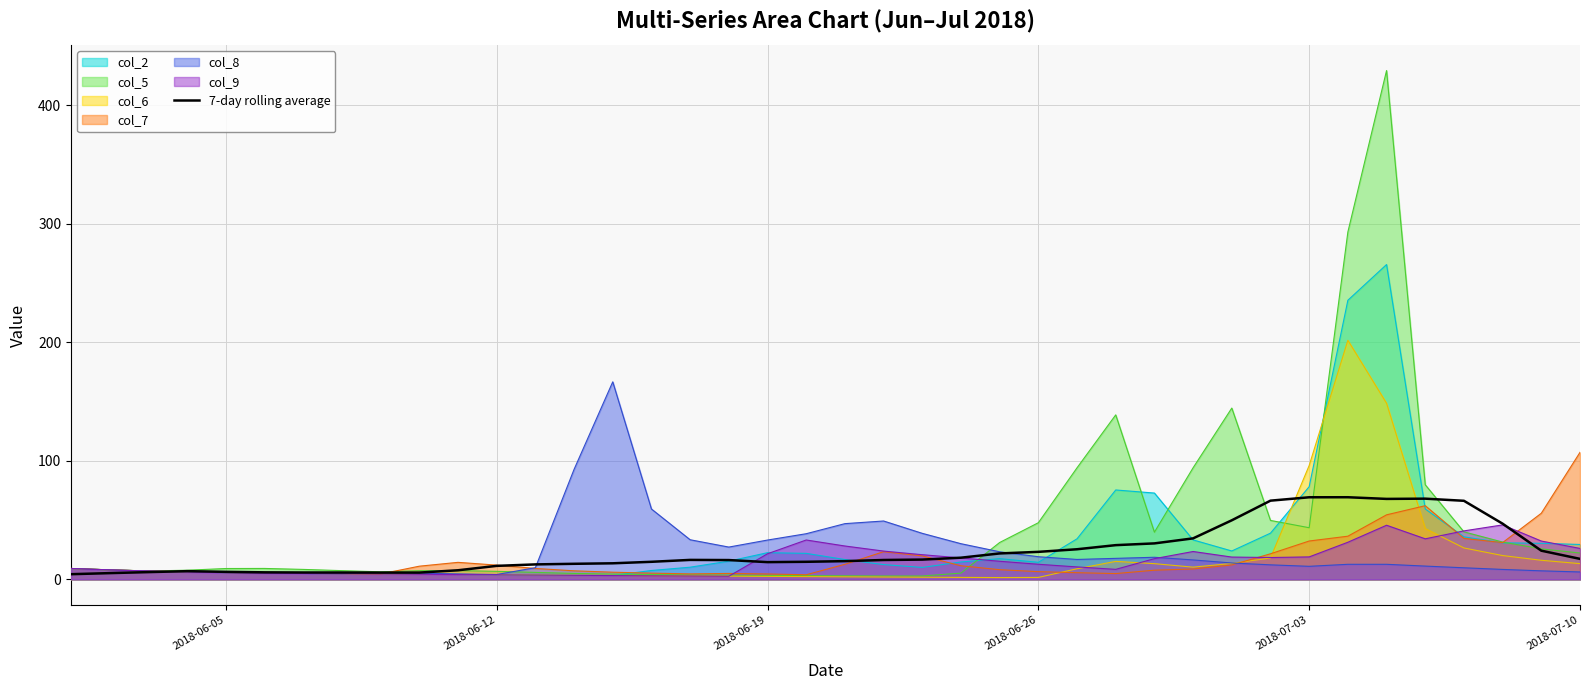

Which series has the widest spread of values?

col_5